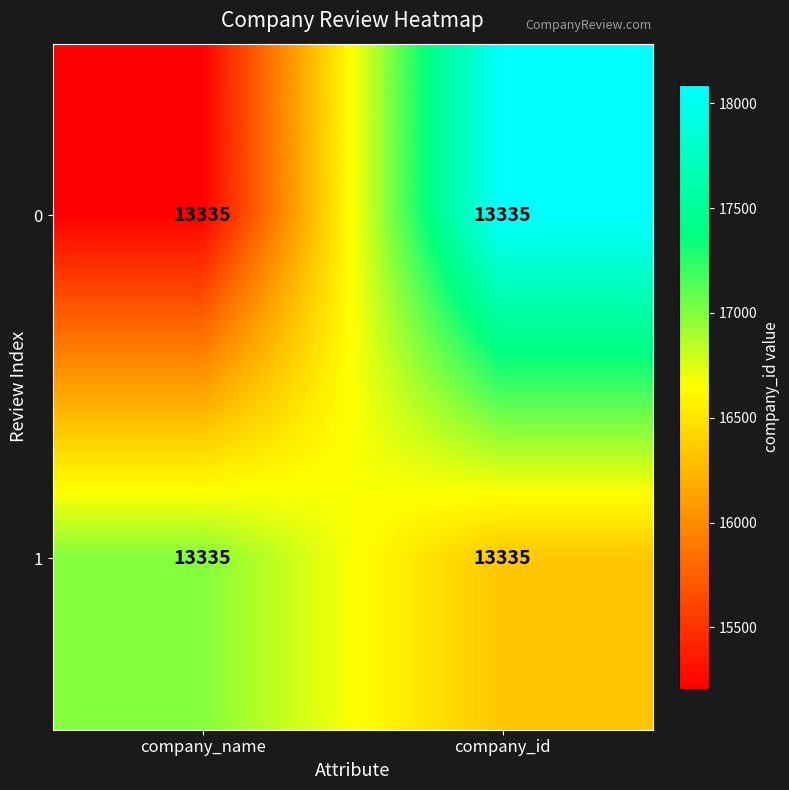

Is it true that 1 equals 27820.7 at company_id?

False